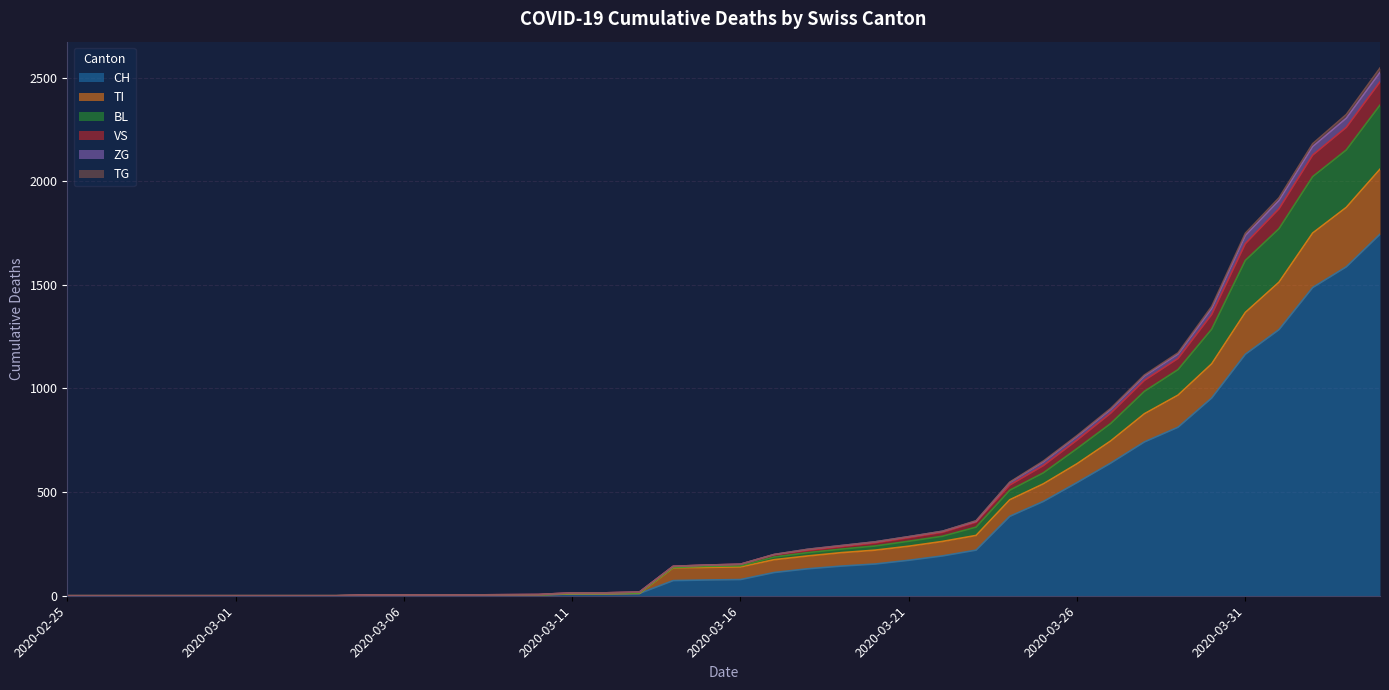

What is the maximum value for CH?

1744